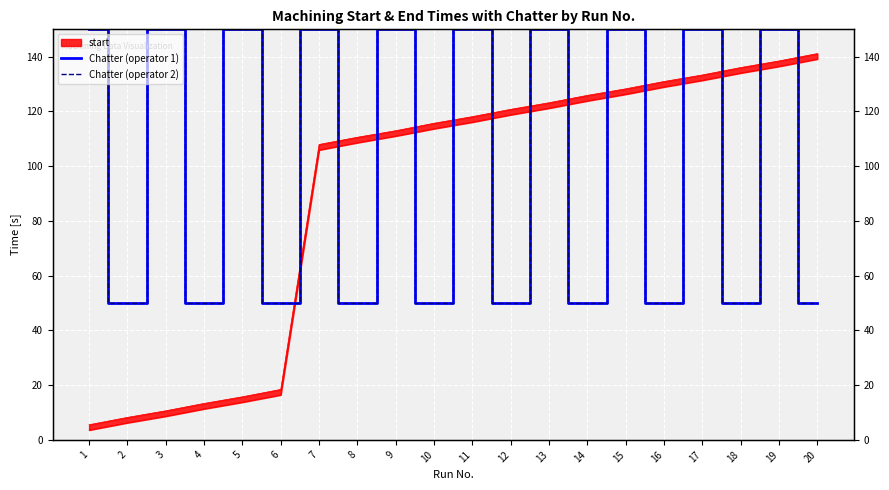

At which category does Chatter (operator 1) reach its first local valley?

2